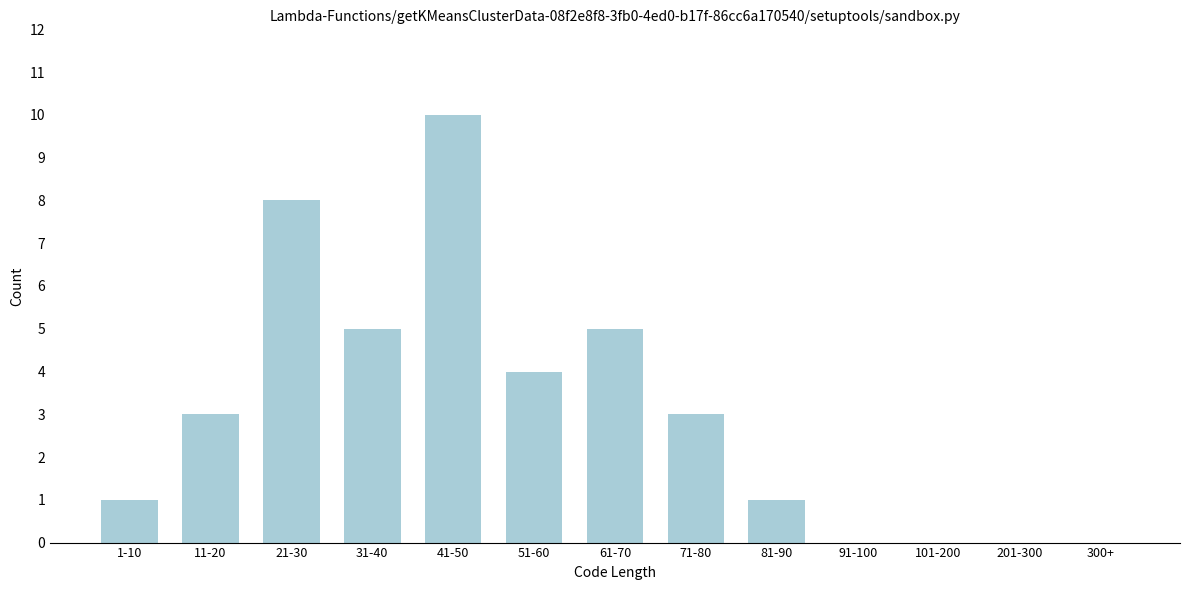

Reading left to right, list all the values displayed in this chart.

1-10=1	11-20=3	21-30=8	31-40=5	41-50=10	51-60=4	61-70=5	71-80=3	81-90=1	91-100=0	101-200=0	201-300=0	300+=0